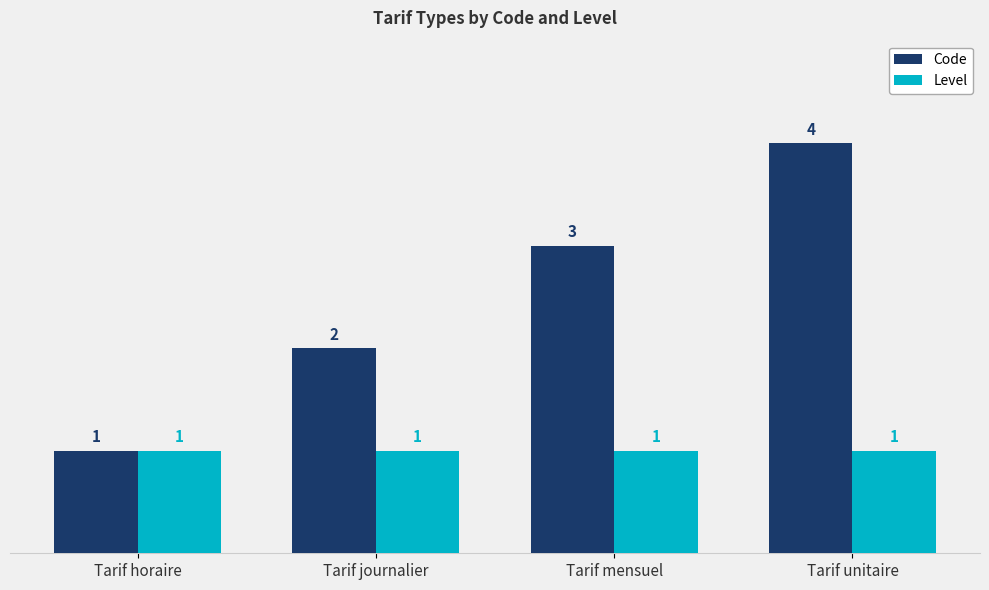

Reading right to left, transcribe all the data shown in this chart.

Code: Tarif unitaire=4	Tarif mensuel=3	Tarif journalier=2	Tarif horaire=1
Level: Tarif unitaire=1	Tarif mensuel=1	Tarif journalier=1	Tarif horaire=1